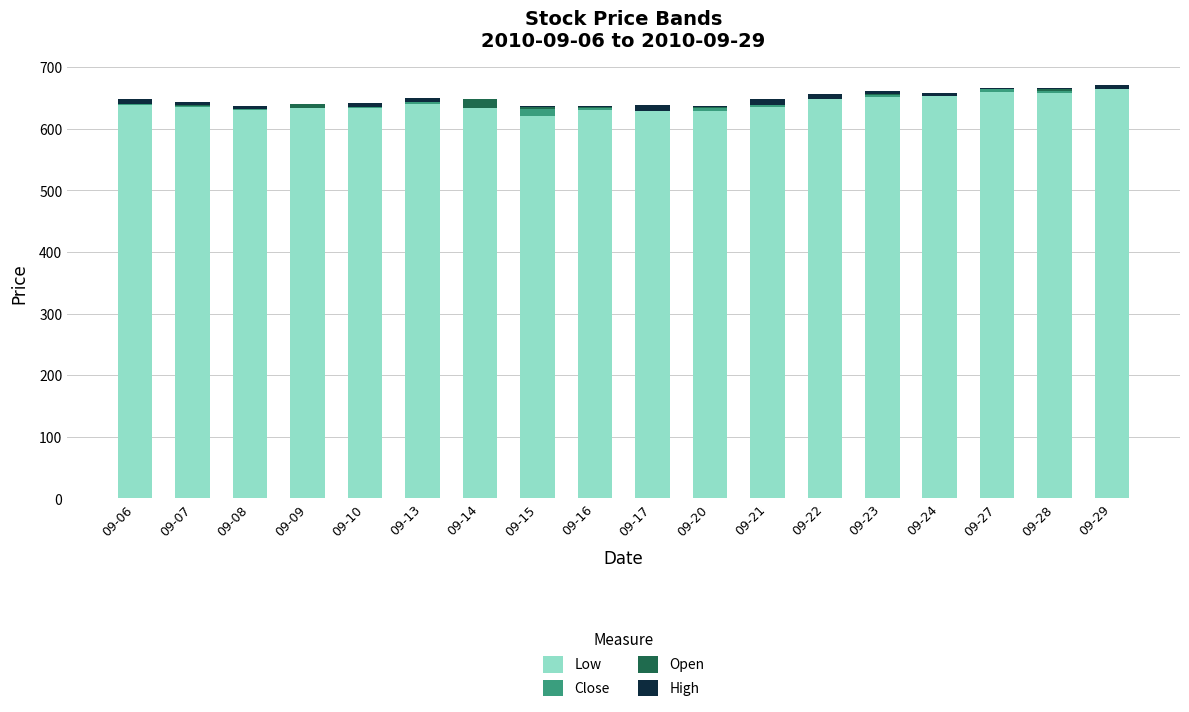

Which series has the largest total across all categories?

Low